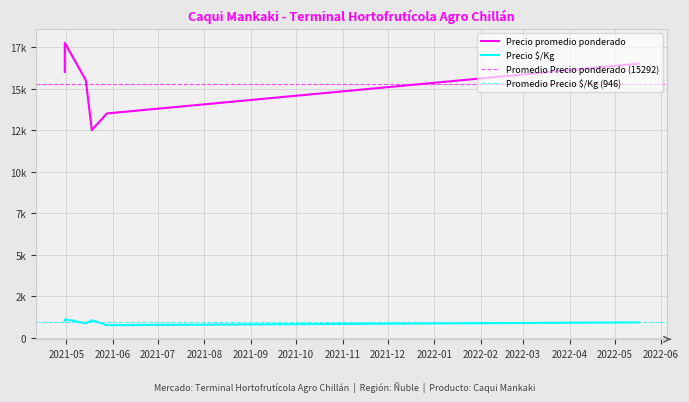

How many lines are shown in the chart?

2